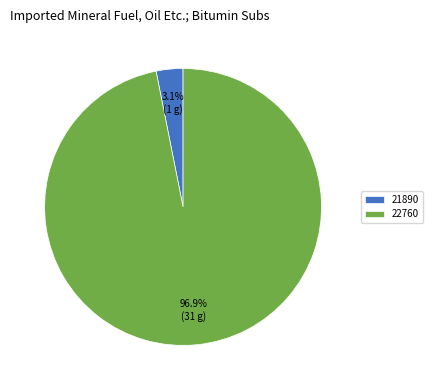

What percentage is the 21890 slice, to the nearest percent?

3%